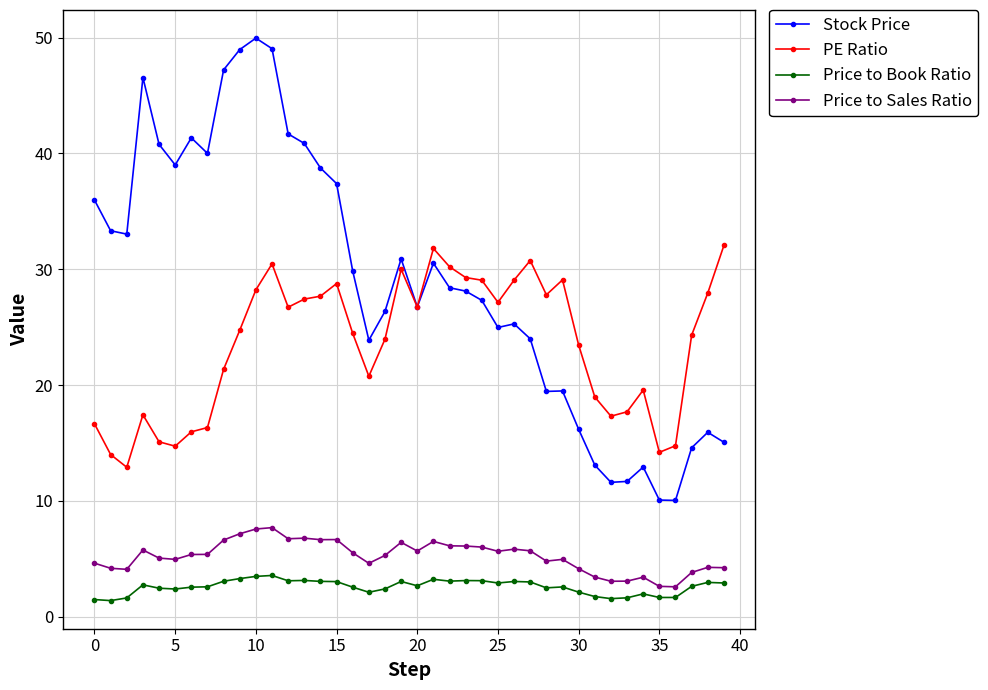

What is the maximum value shown in the chart?

50.0